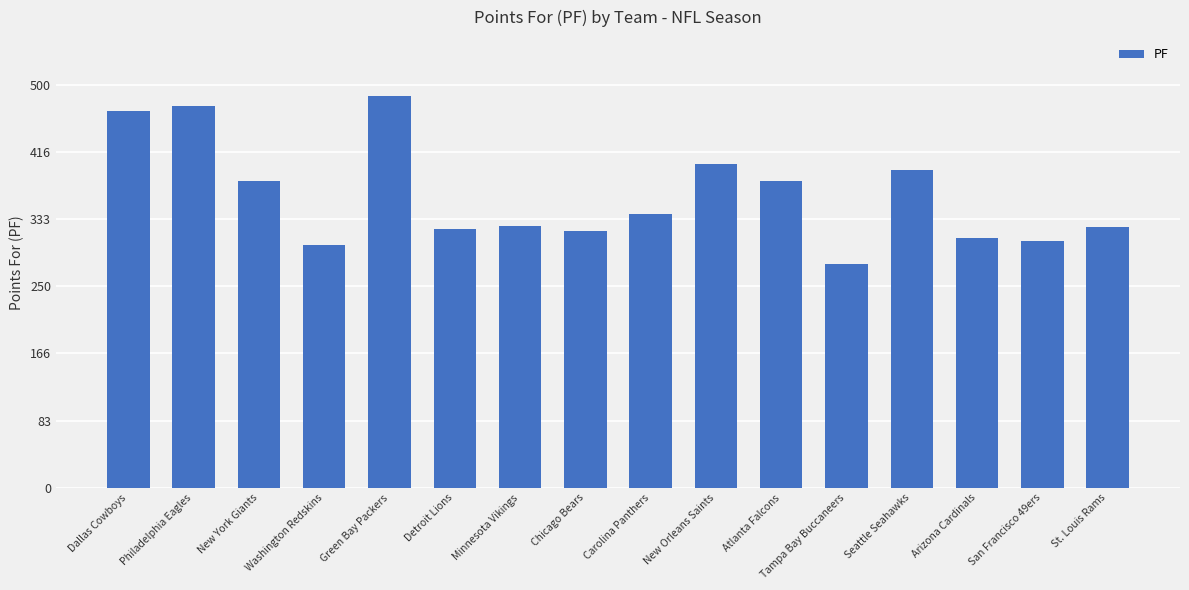

What is the average value?

363